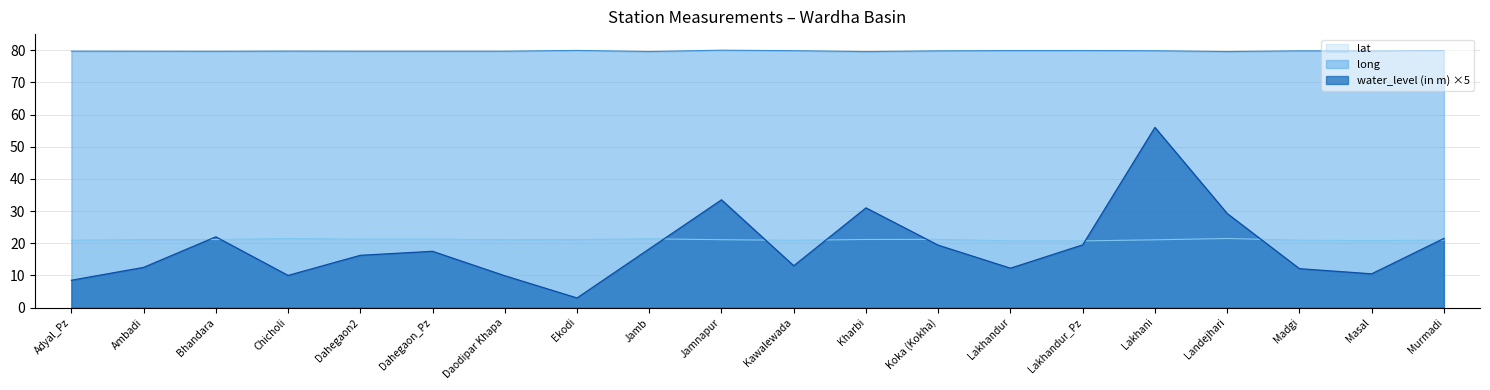

What are all the series names shown in the legend?

lat, long, water_level (in m) ×5